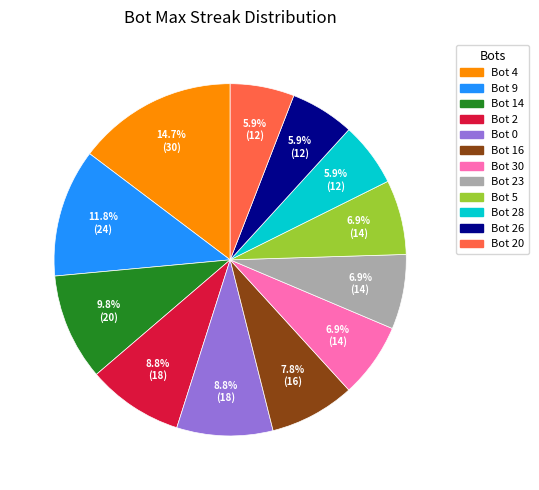

Is there a majority slice in this chart?

No